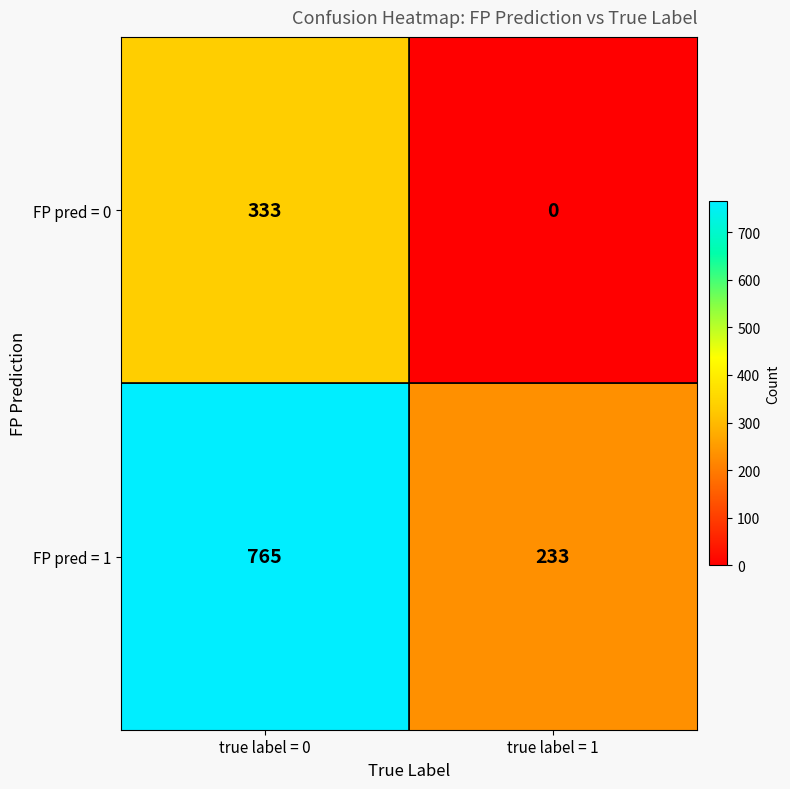

Rank the categories by FP pred = 1 value from lowest to highest.

true label = 1, true label = 0